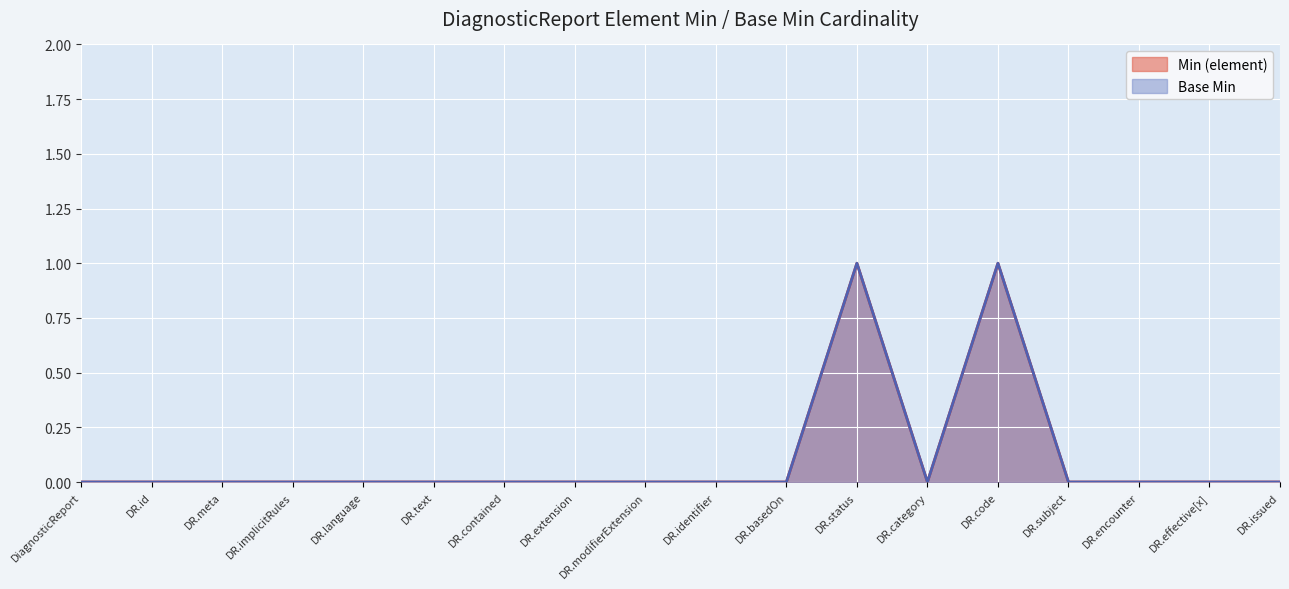

How many values in the Min (element) series exceed 0?

2